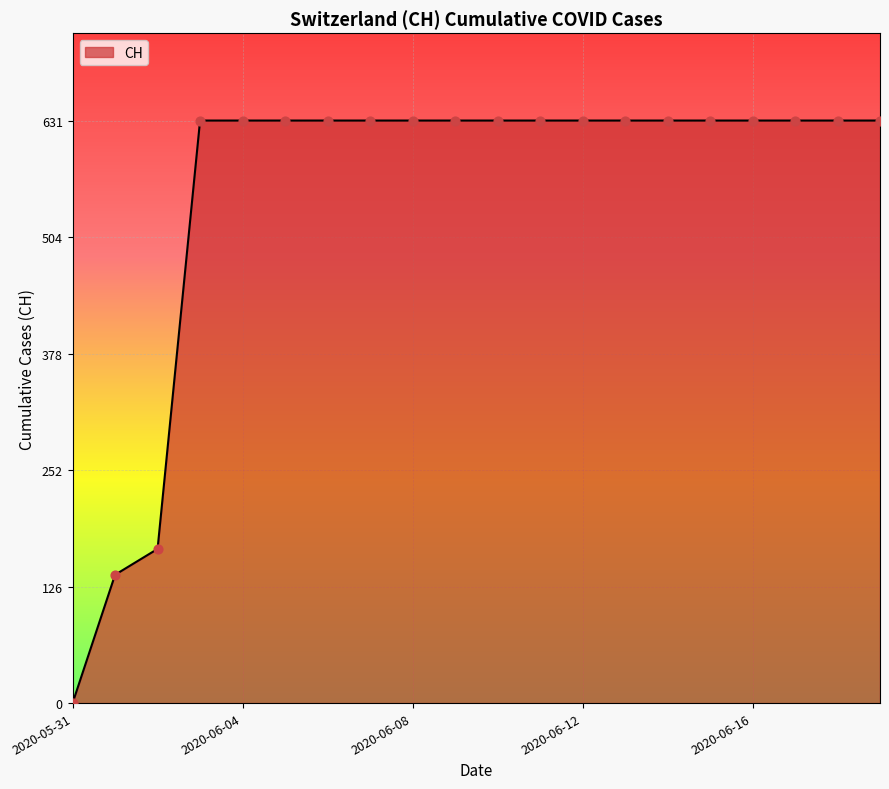

What is the greatest value displayed?

631